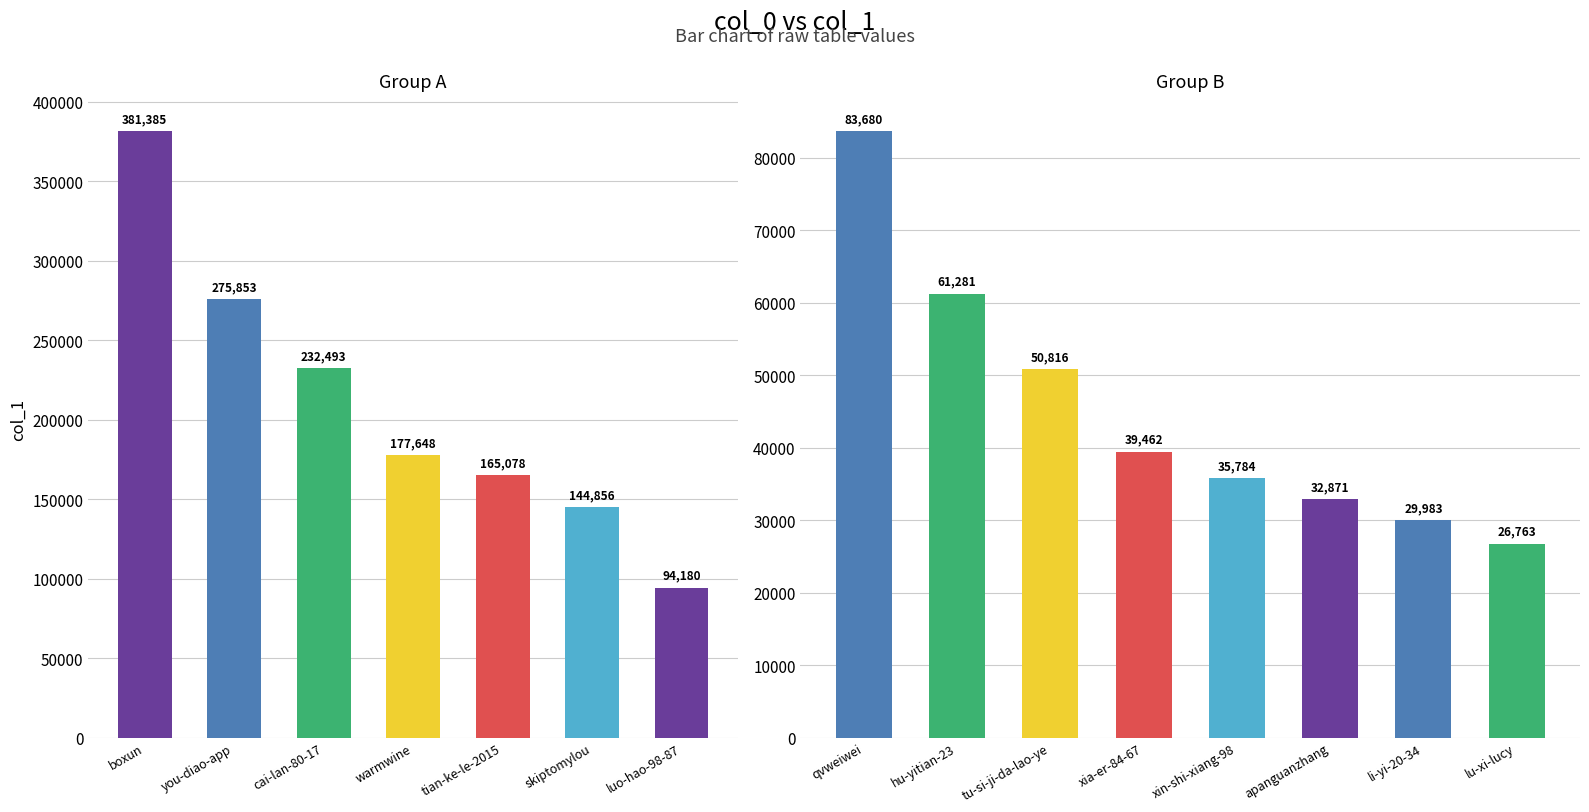

What is the ratio of the value at lu-xi-lucy to the value at boxun?

0.1